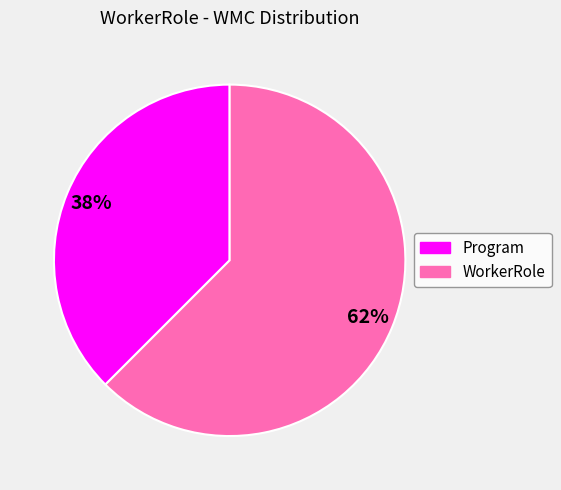

What is the largest slice in the pie chart?

WorkerRole